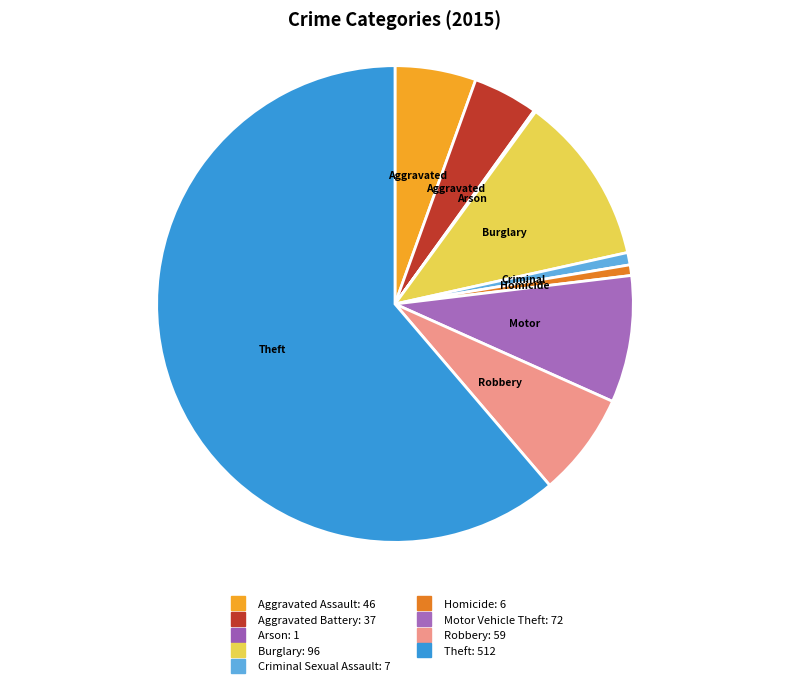

Combined, do Homicide and Aggravated Battery account for over 50%?

No